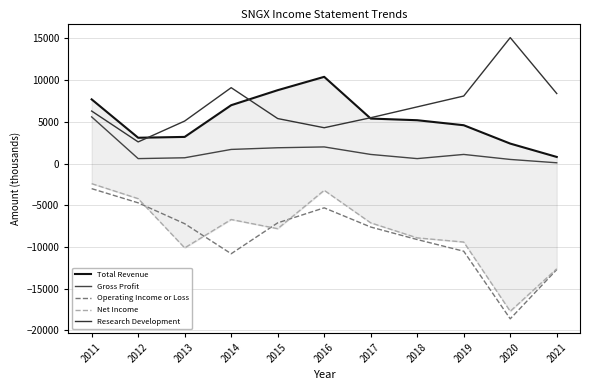

What is the highest value of the Net Income series?

-2400